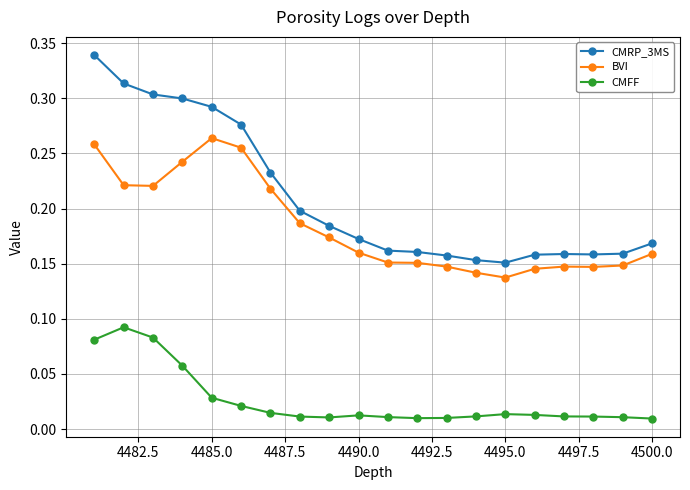

True or false: BVI and CMRP_3MS cross at least once.

False